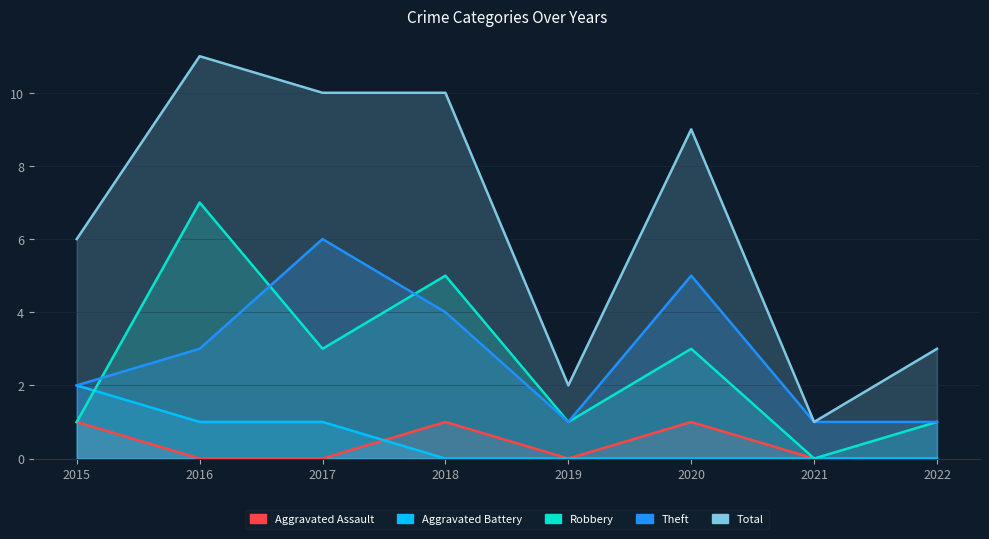

List the series in order of their peak value, lowest first.

Aggravated Assault, Aggravated Battery, Theft, Robbery, Total